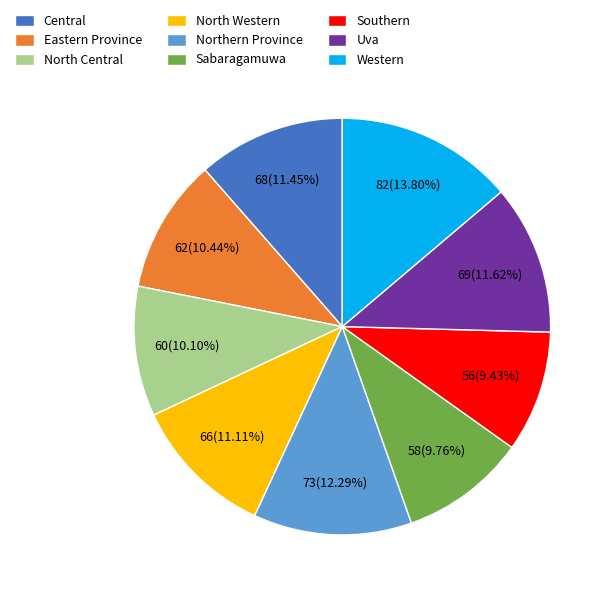

Which has a higher value, North Central or Uva?

Uva